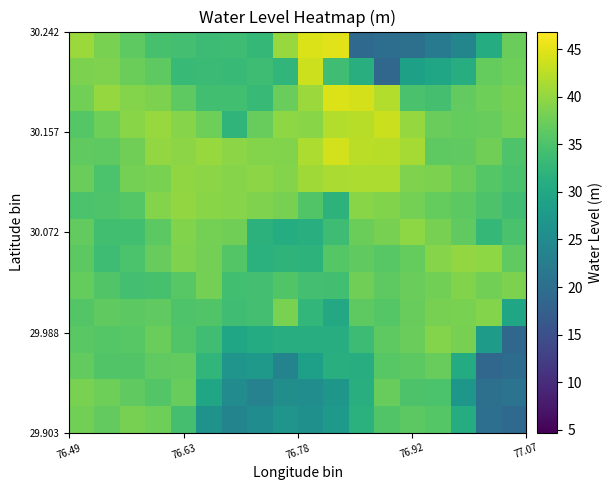

At how many categories does at least one series exceed 44?

3